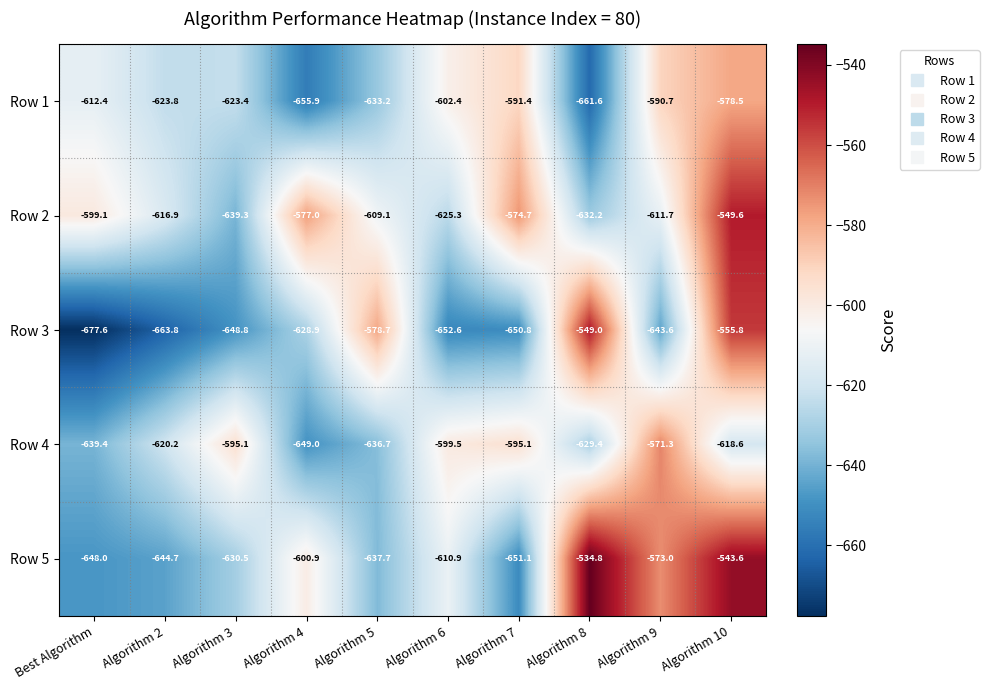

What is the average value of the Row 2 series?

-603.5